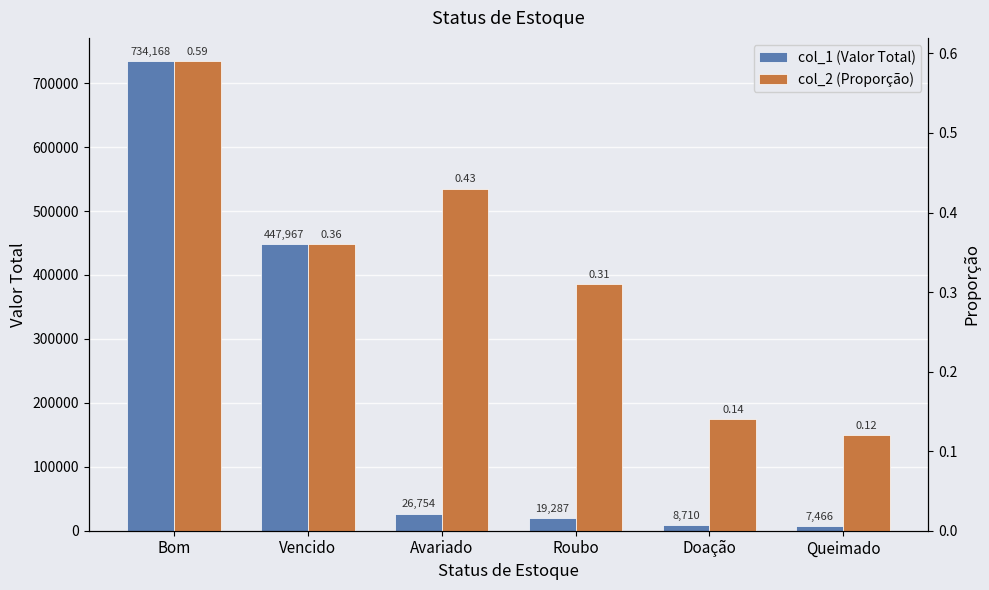

Read the col_1 (Valor Total) value at Vencido.

447967.1